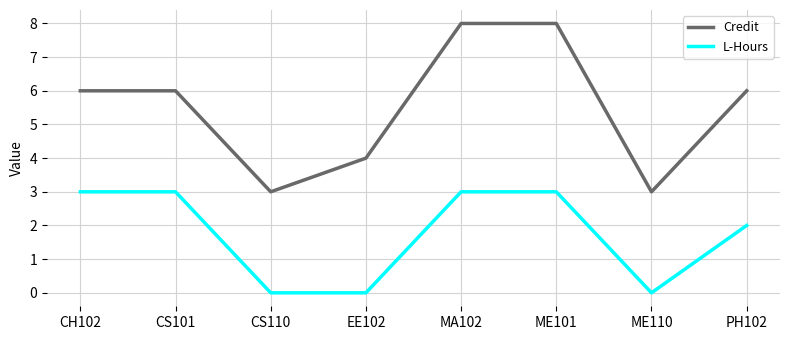

The value of L-Hours at ME110 is 0. True or false?

True